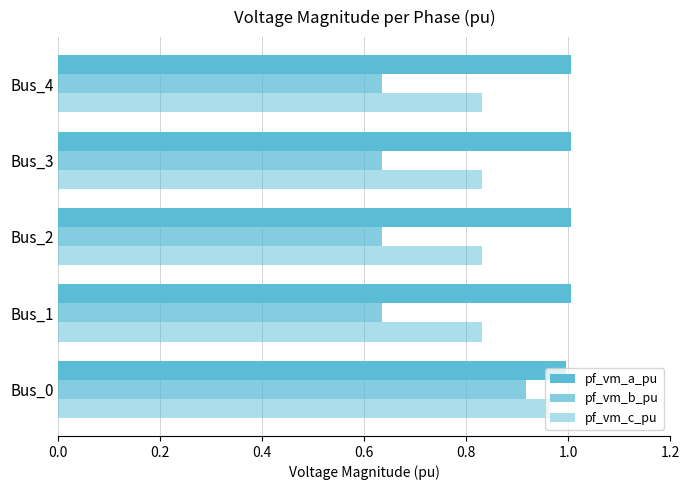

What is the smallest value displayed?

0.6